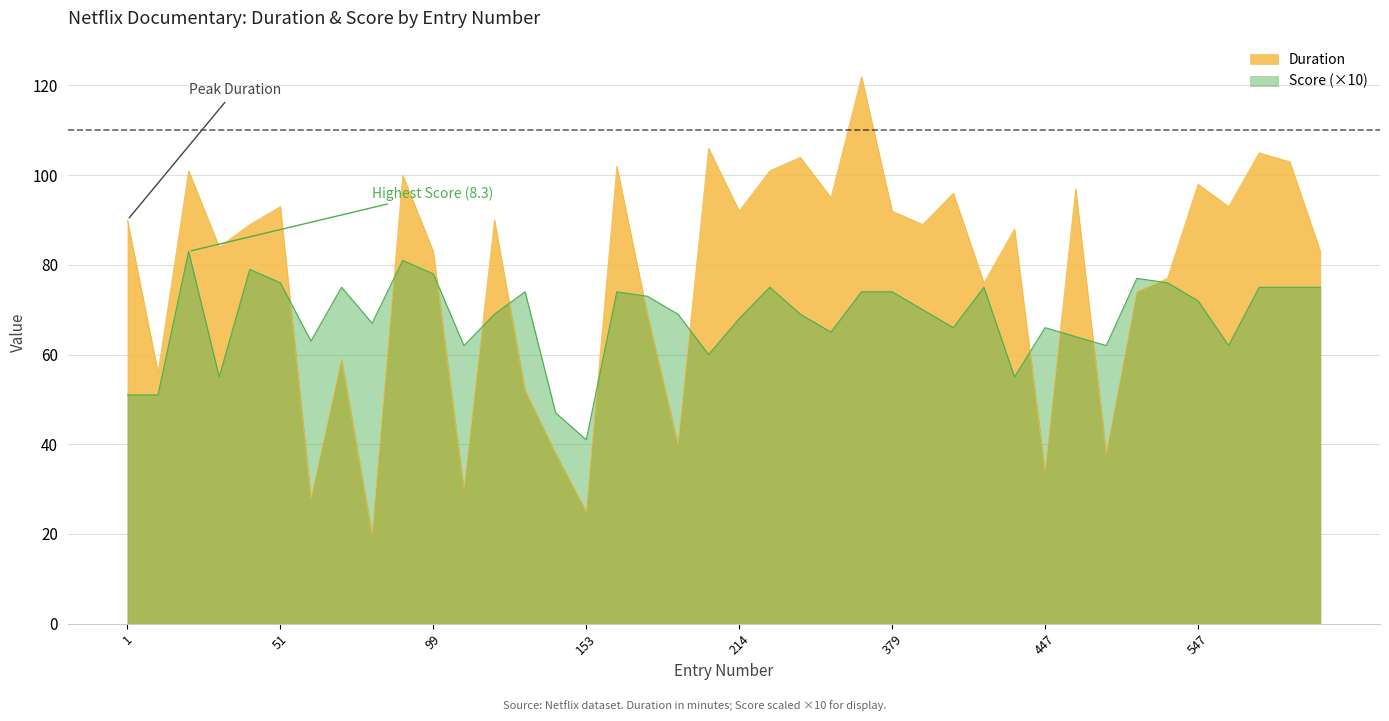

At which label is Score closest to 62?

107